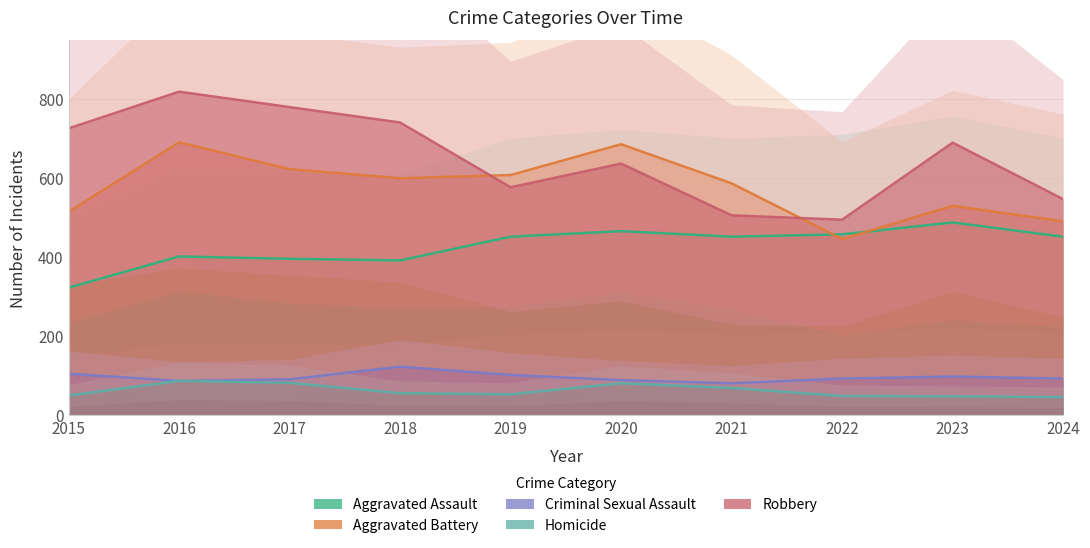

Rank the series at 2015 from lowest to highest value.

Homicide, Criminal Sexual Assault, Aggravated Assault, Aggravated Battery, Robbery